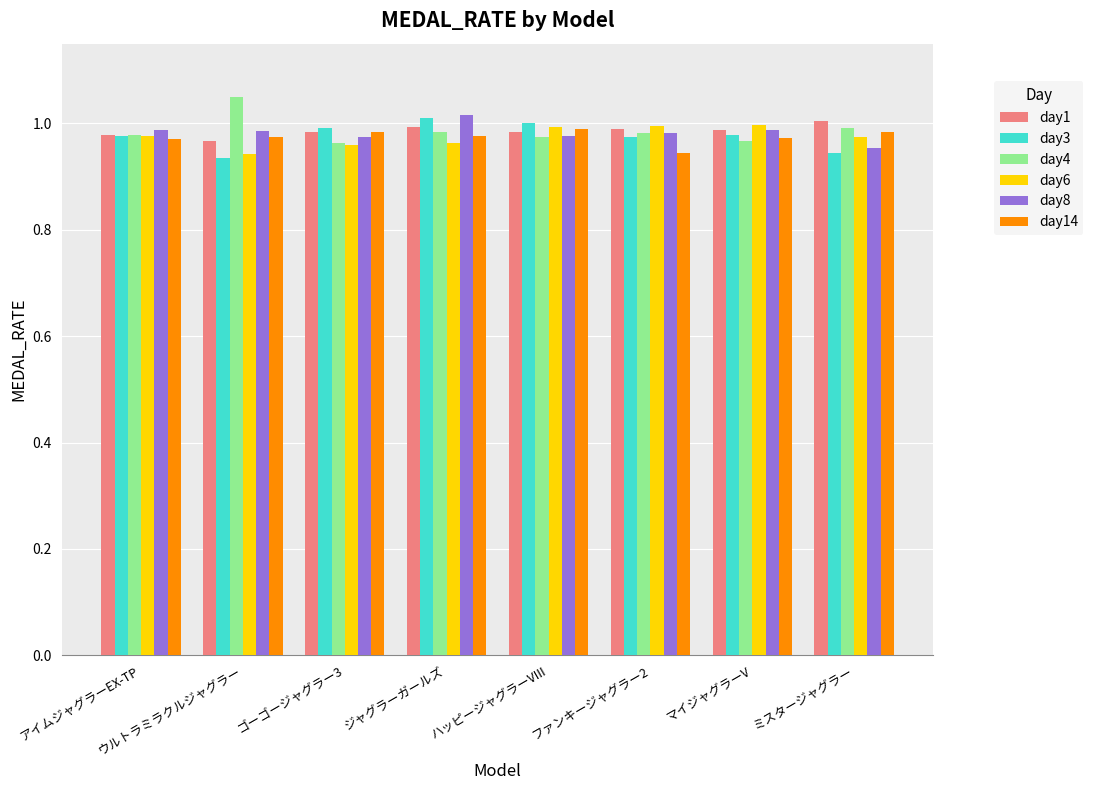

The day6 series shows 1.0 at マイジャグラーV. True or false?

True